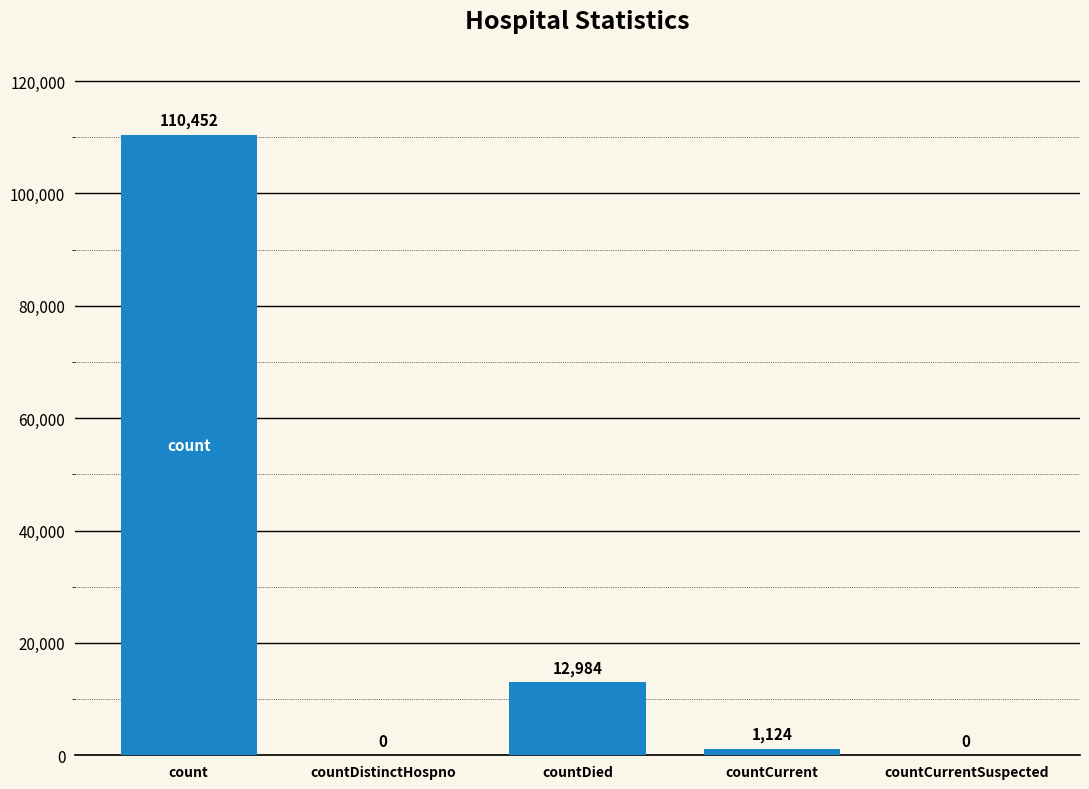

What is the ratio of the value at countDied to the value at count?

0.1